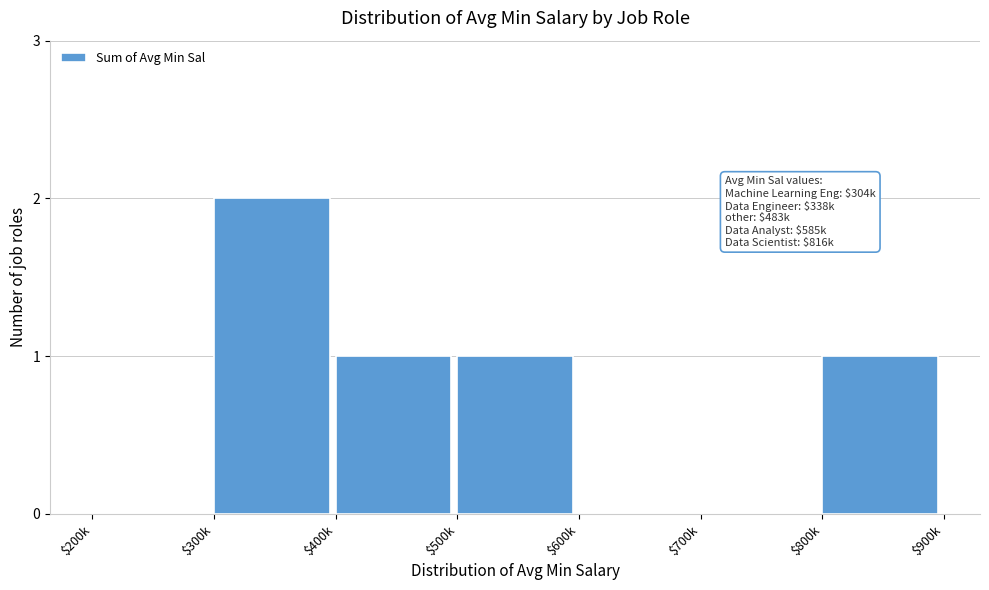

Which category has the highest value across all series?

$300k